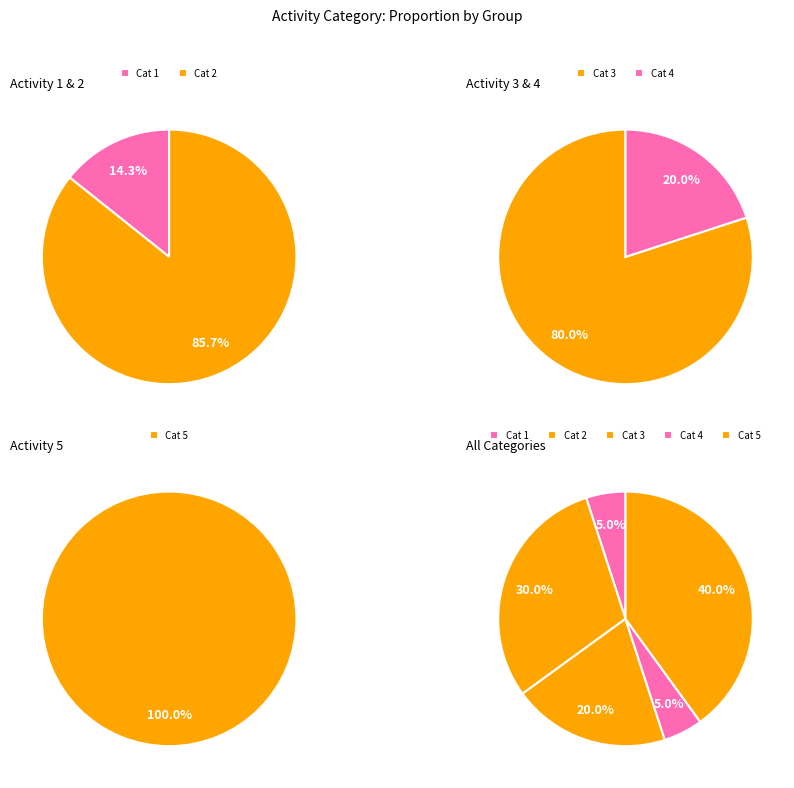

To the nearest percent, what is the average slice percentage?

20%